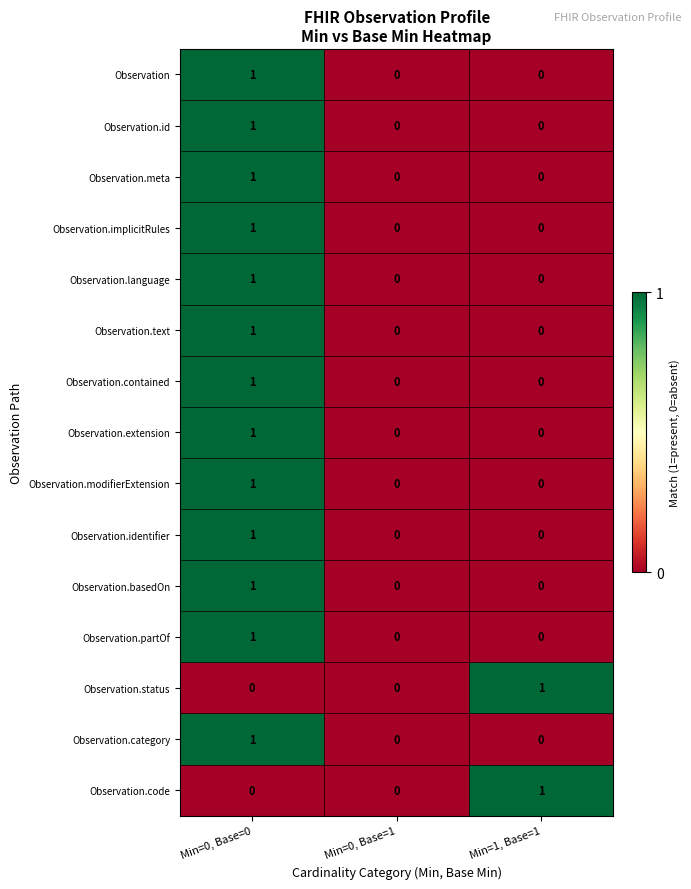

At which label does Observation.contained reach its peak?

Min=0, Base=0